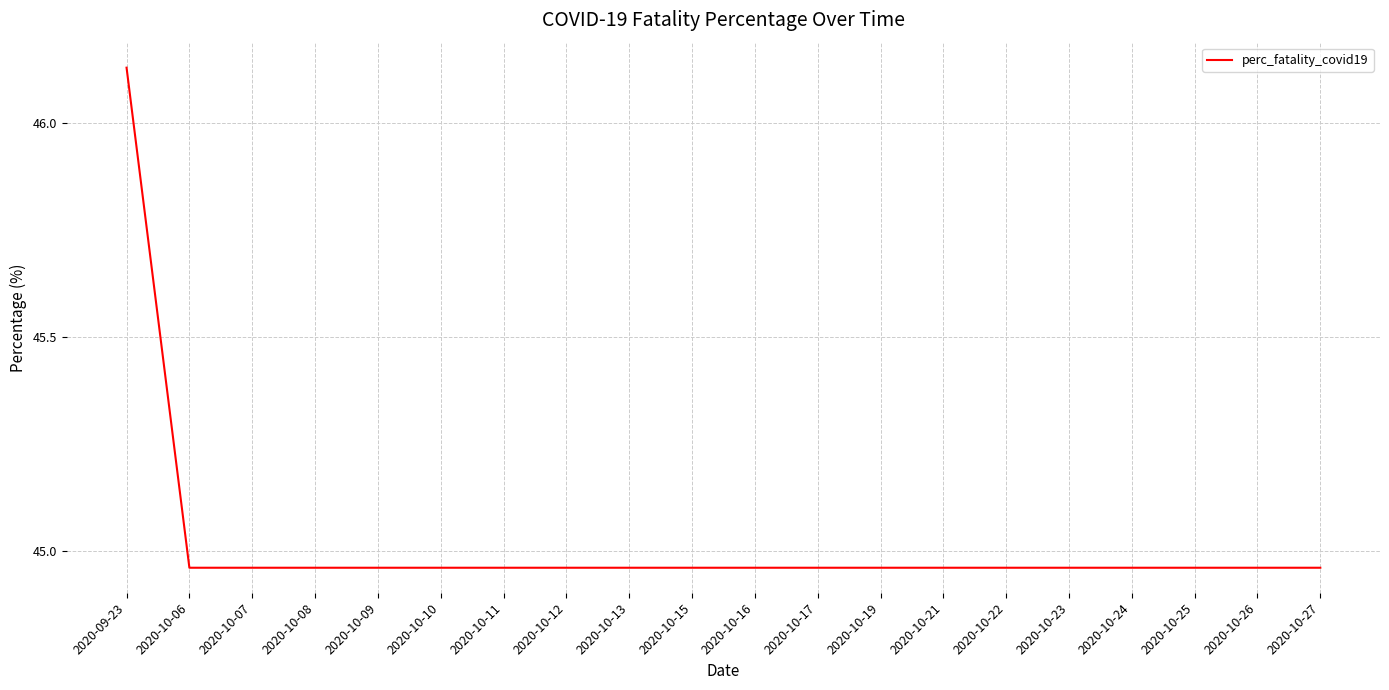

What is the difference between the maximum and minimum values?

1.2